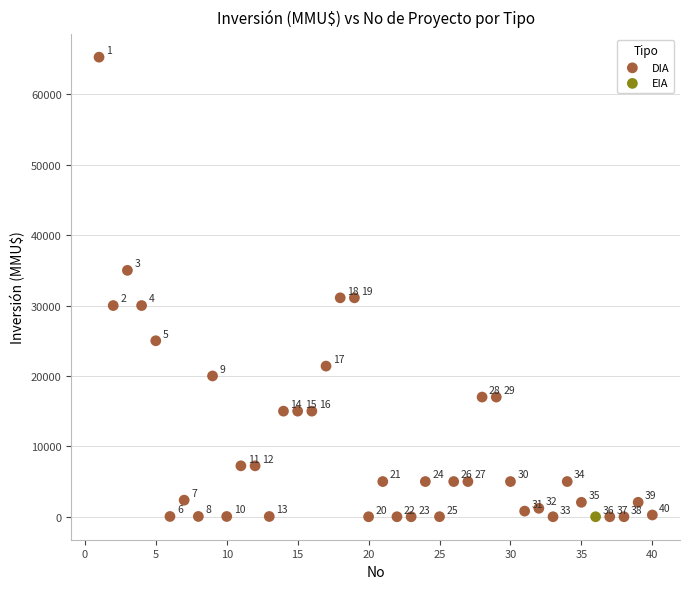

What are all the series names shown in the legend?

DIA, EIA